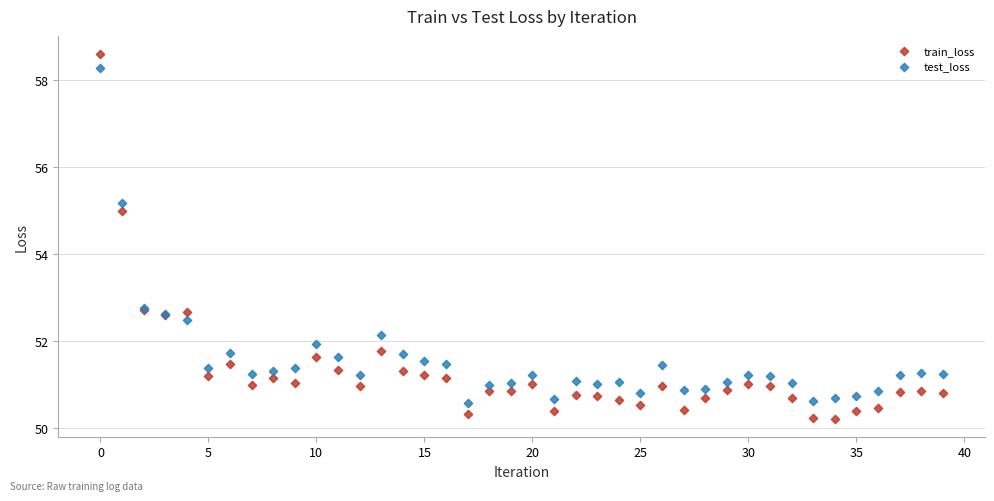

Which series has the widest spread of Y values?

train_loss